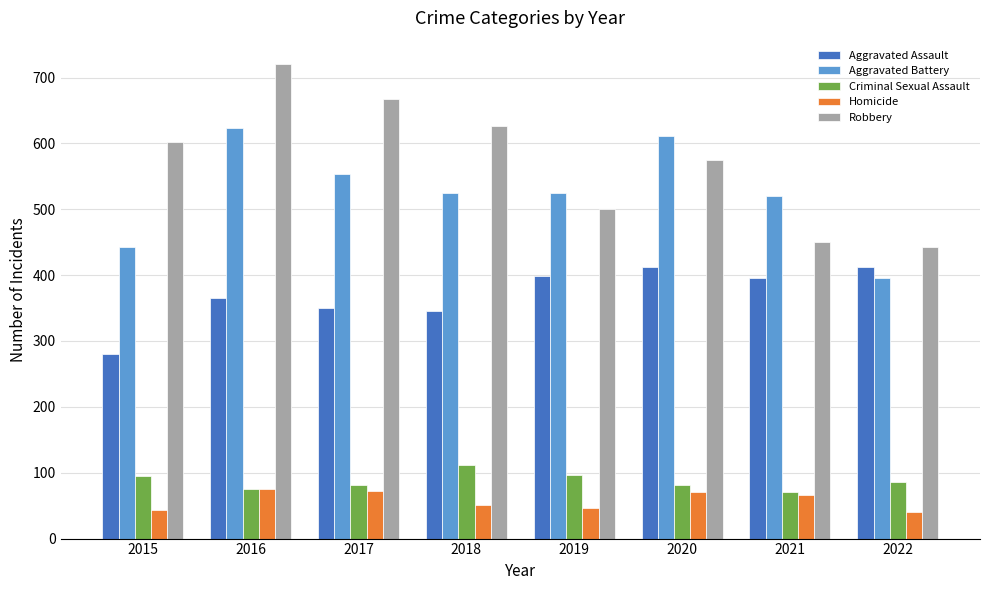

What is the sum of the Homicide values at 2019 and 2015?

91